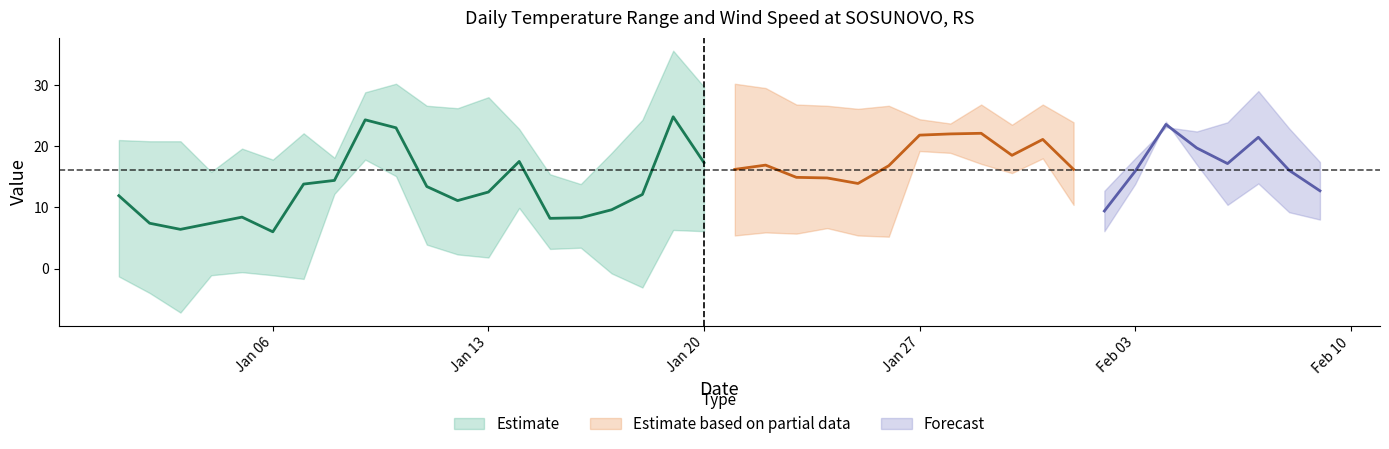

How many values in the TEMP series are below 16?

19